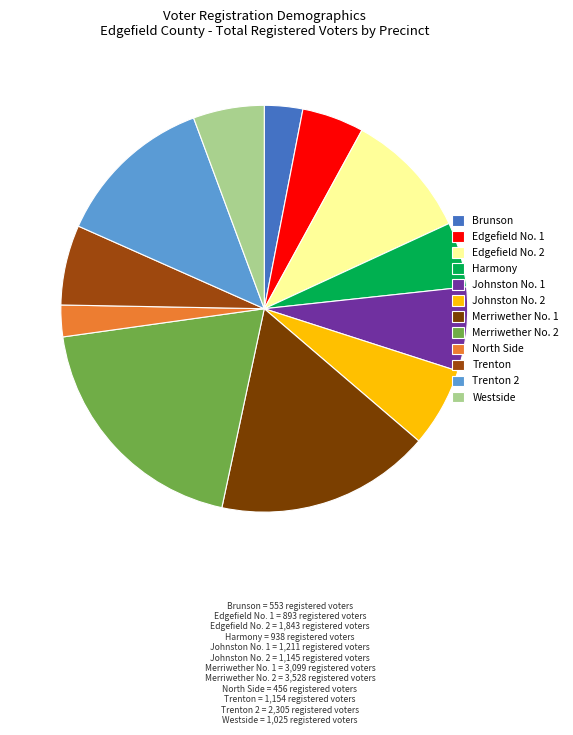

Between Edgefield No. 2 and North Side, which is larger?

Edgefield No. 2